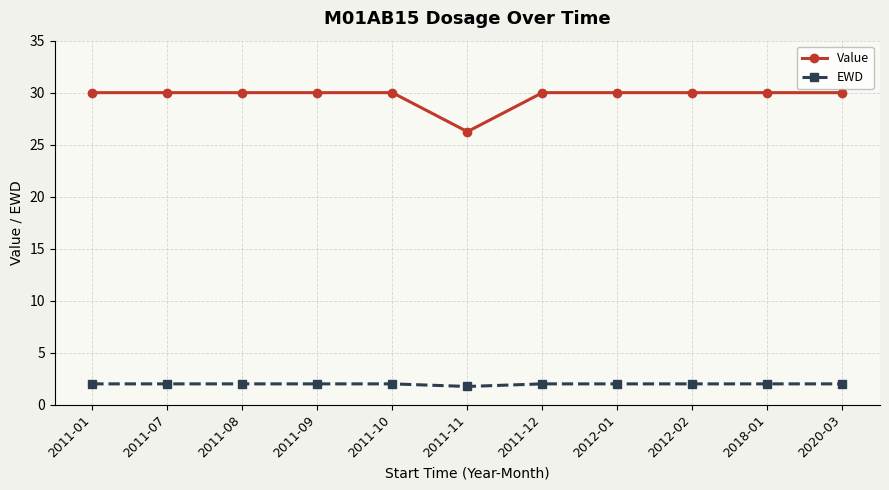

The Value series shows 30.0 at 2018-01. True or false?

True